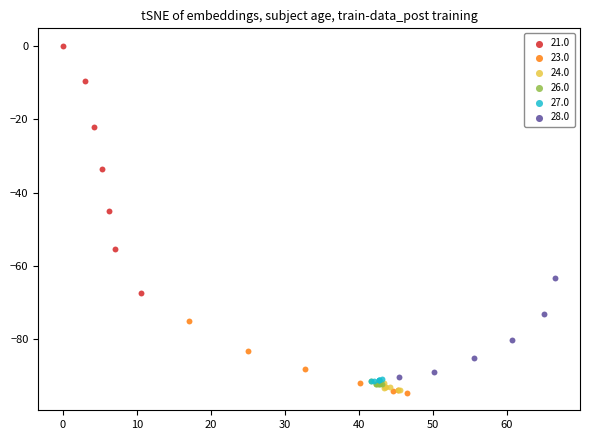

Which series has the largest Y range (max minus min)?

21.0